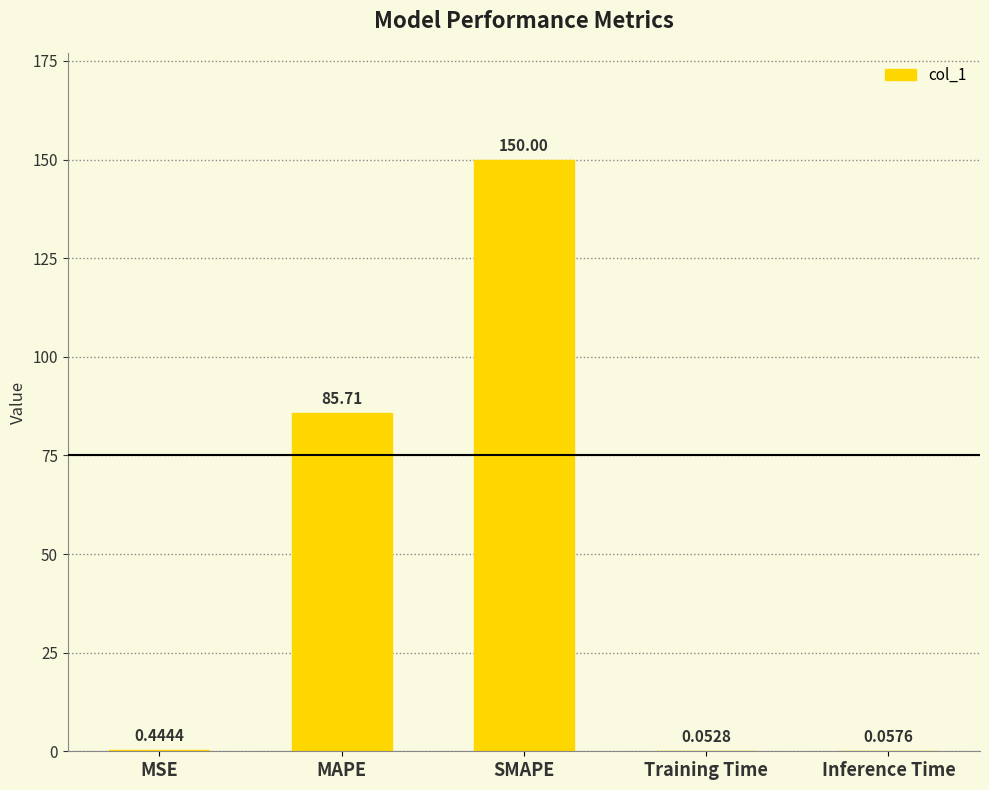

What is the change in value from MAPE to Inference Time?

-85.7